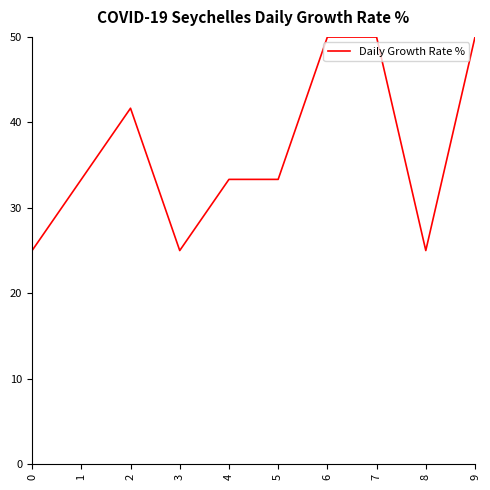

The value at 9 is 50.0. True or false?

True